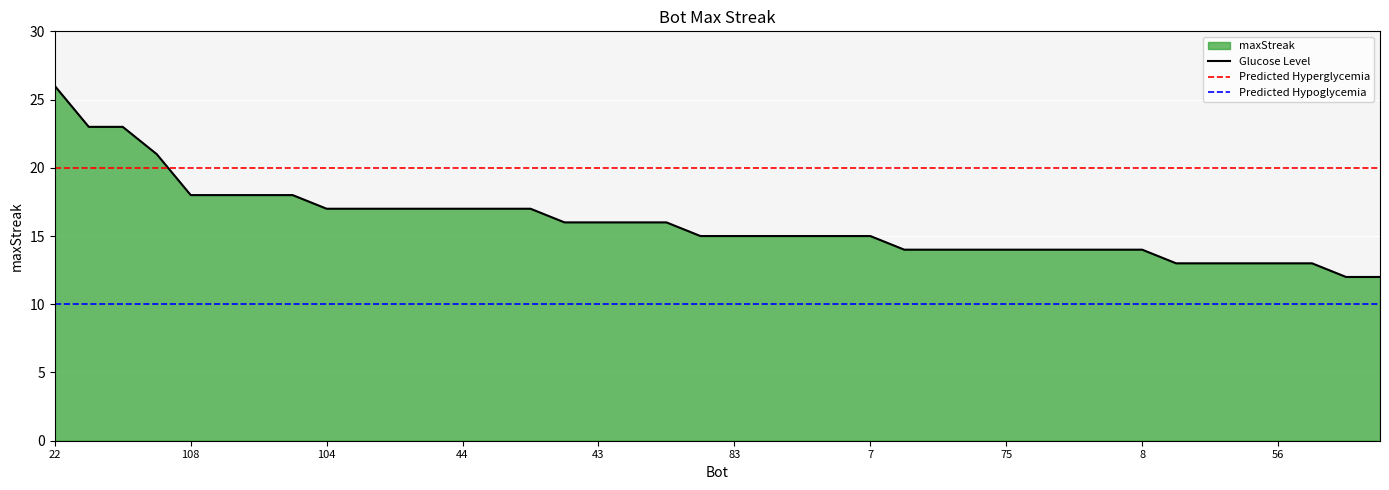

What is the highest value of the Glucose Level series?

26